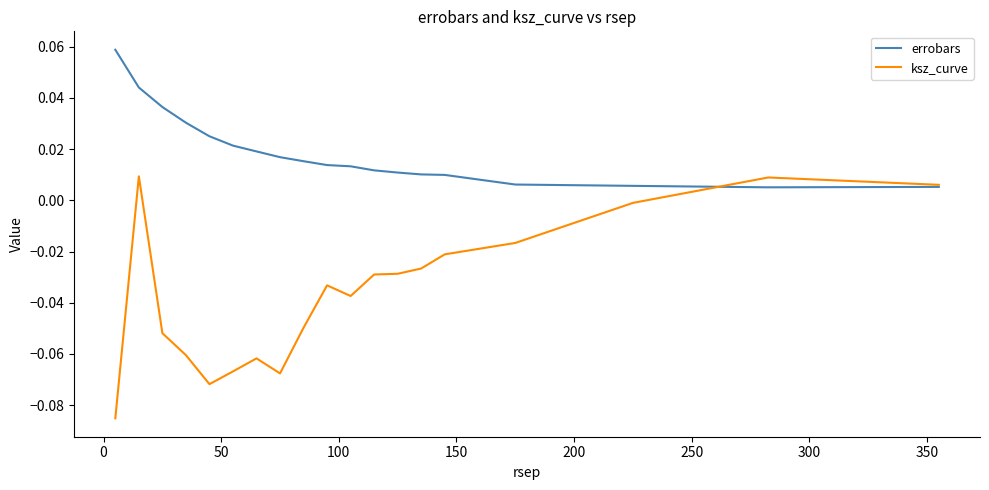

List the series in order of their overall mean, lowest first.

ksz_curve, errobars